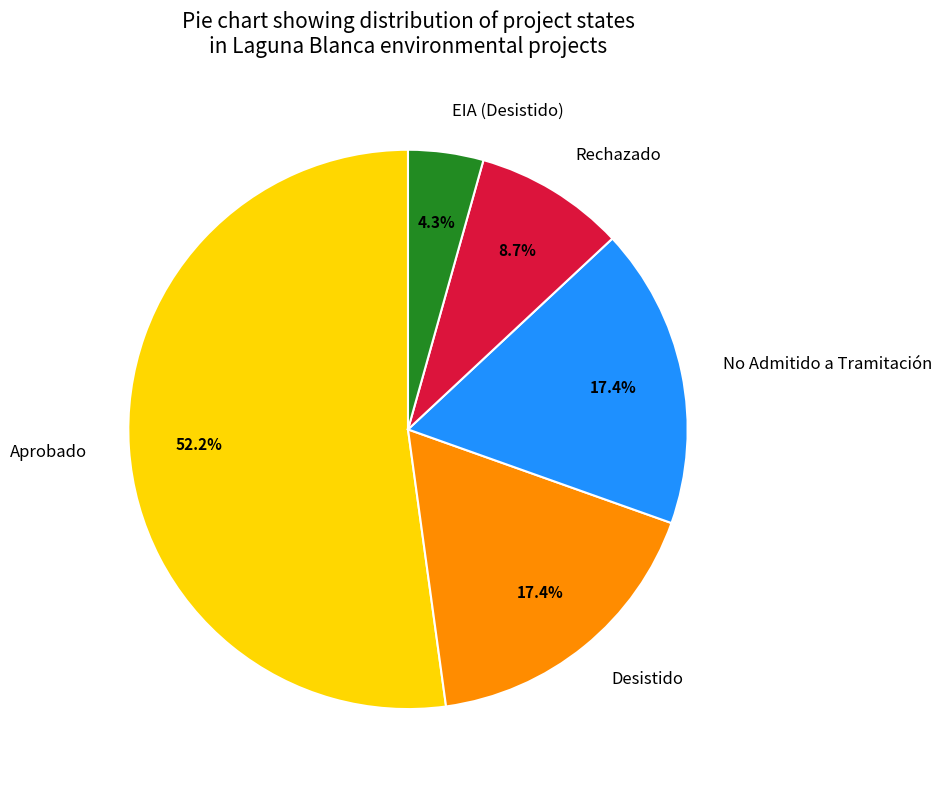

Is it true that EIA is 4% of the pie?

True